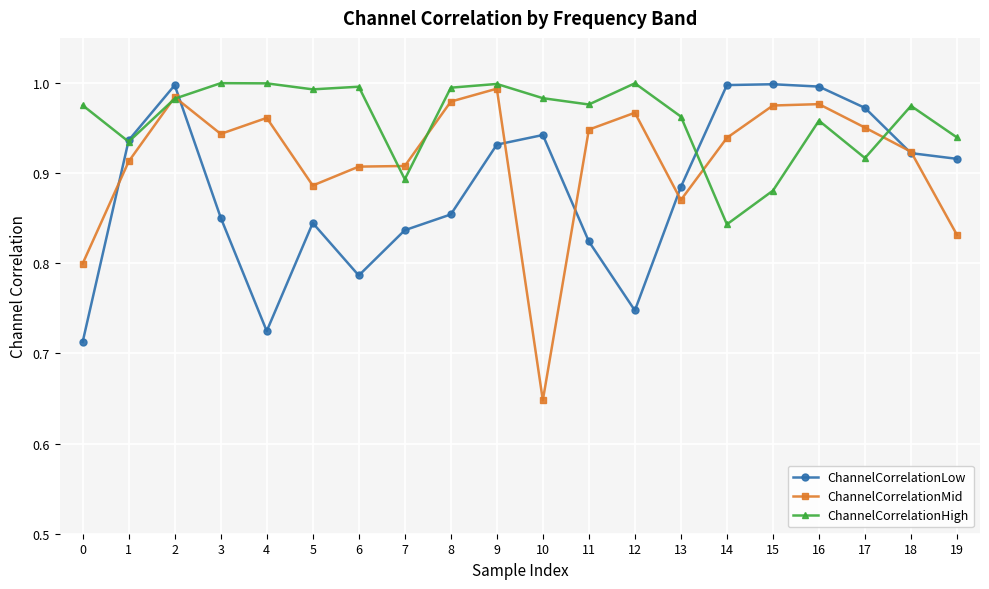

Which series has the largest range (max minus min)?

ChannelCorrelationMid